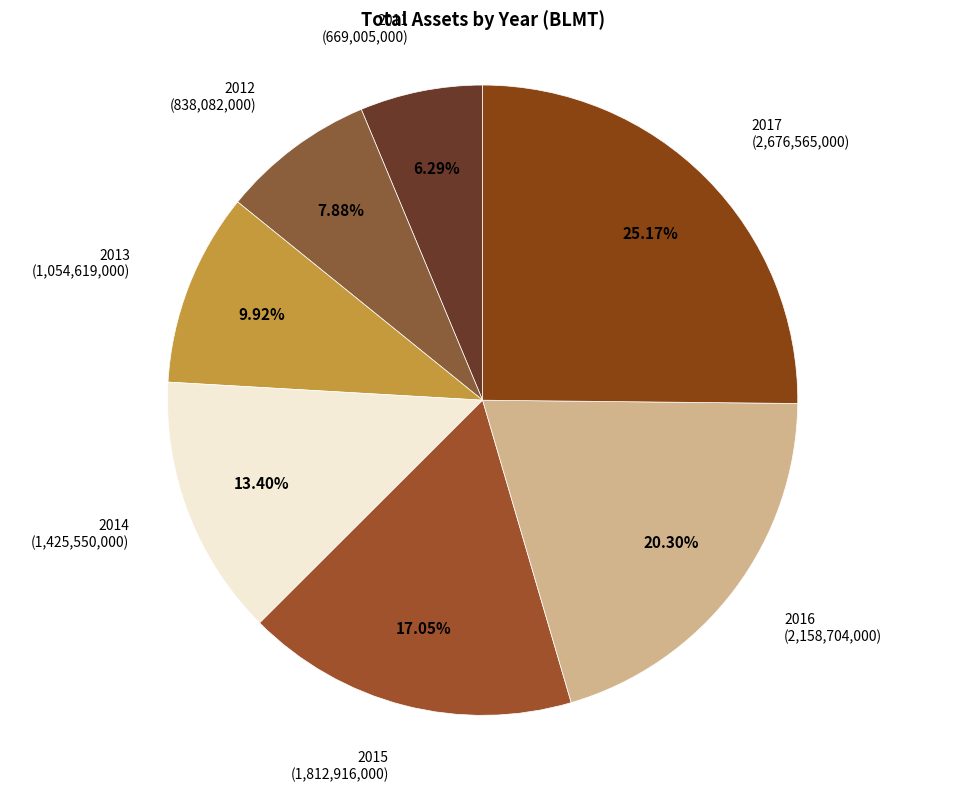

Is there a majority slice in this chart?

No